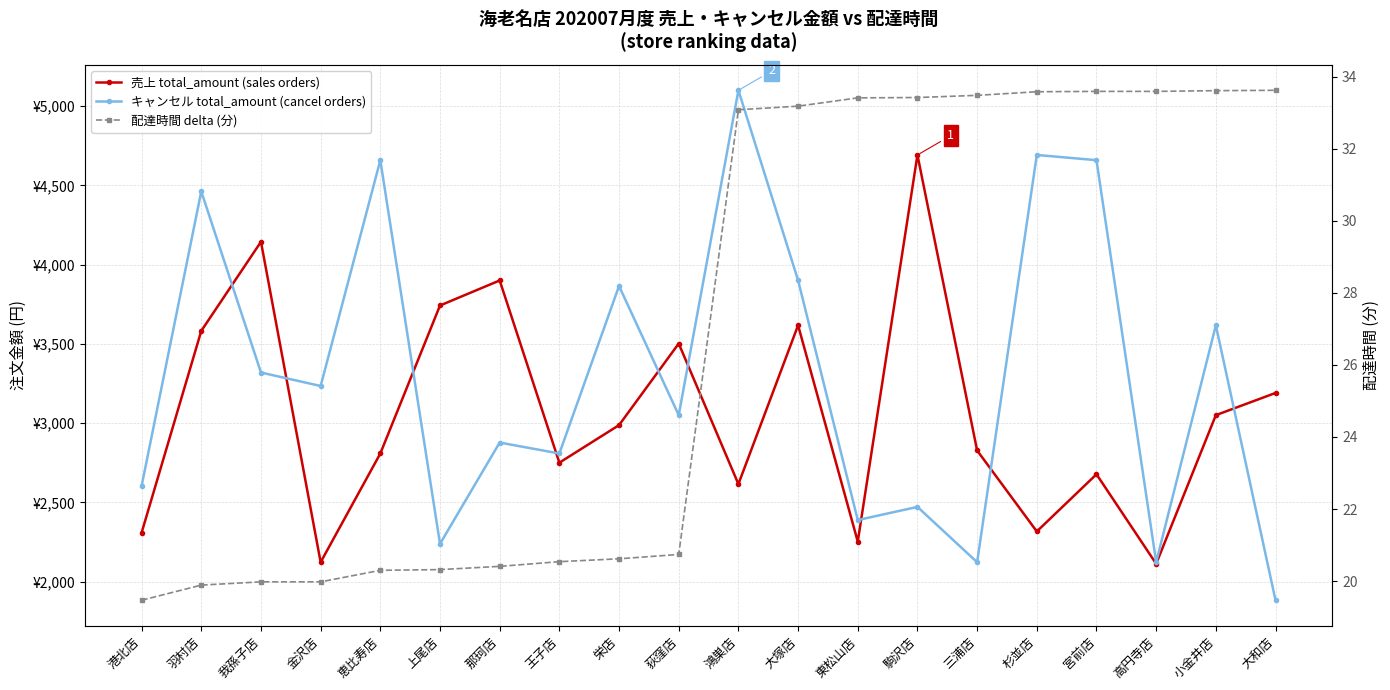

Where is 配達時間 delta (分) nearest to the value 26?

荻窪店